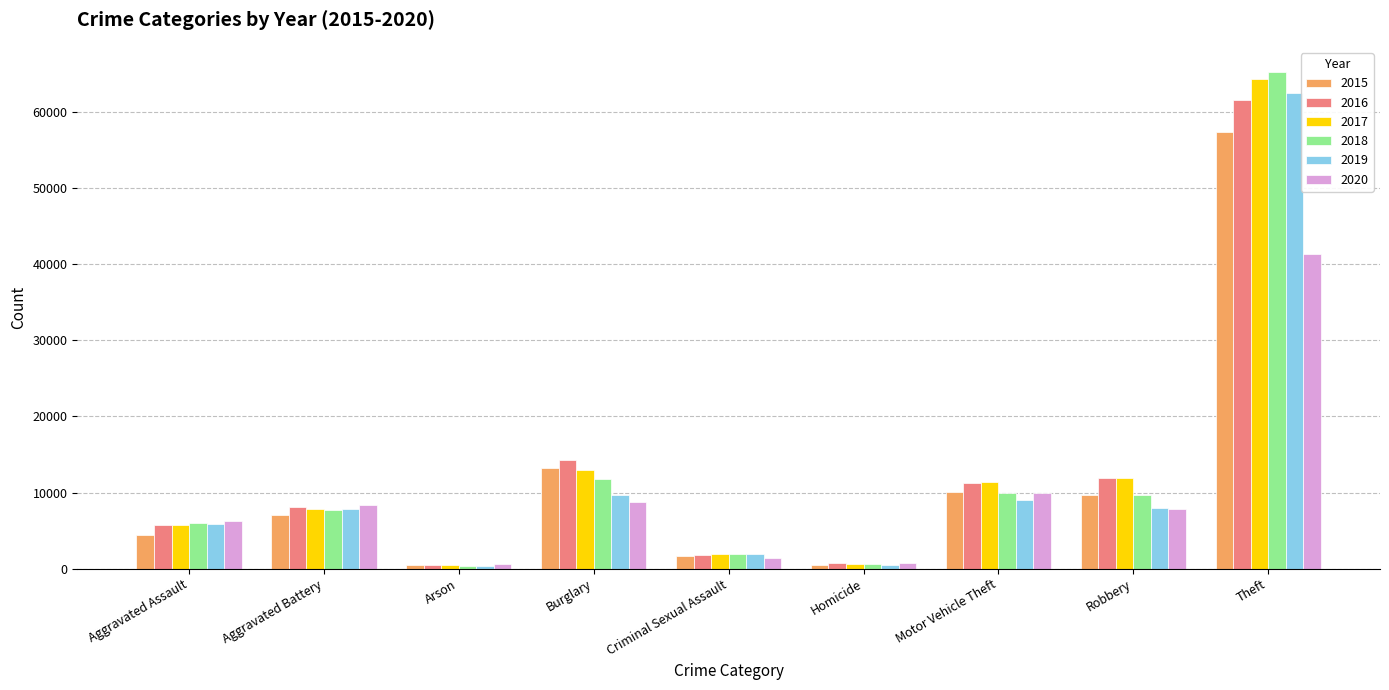

What is the spread (max minus min) of values at Theft?

23973